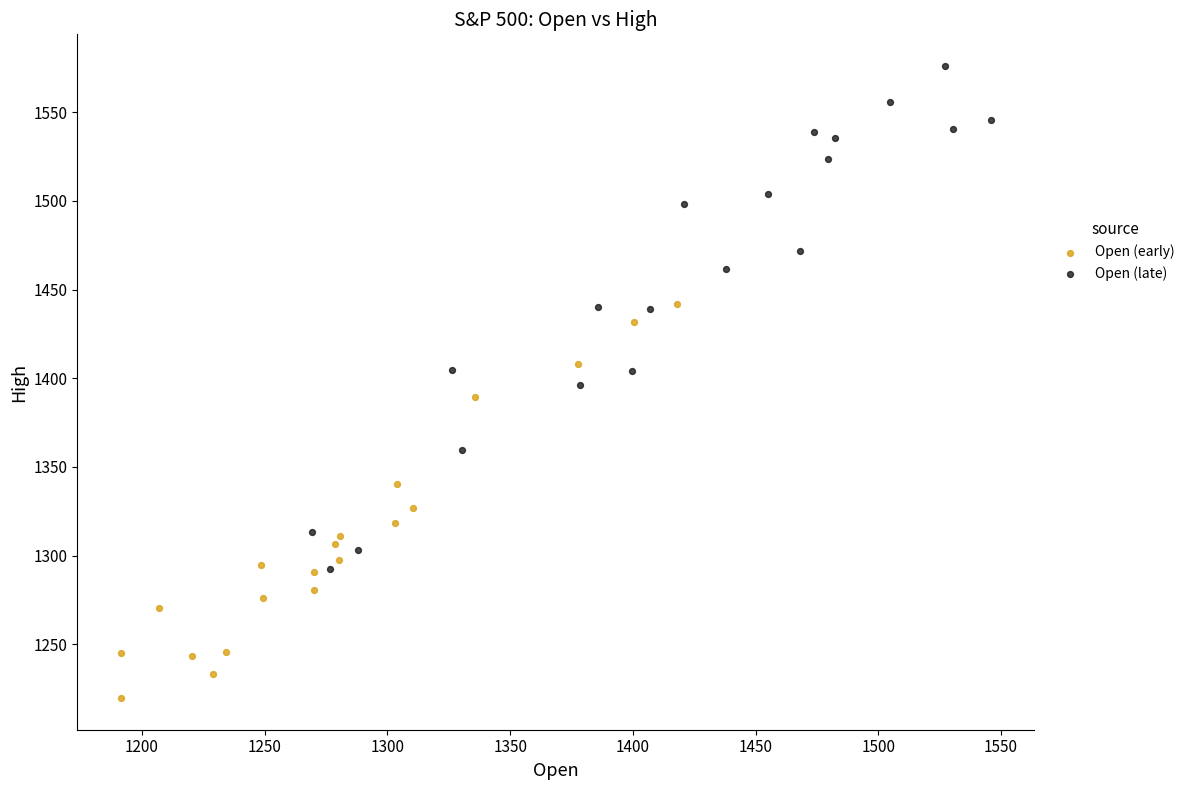

Which series has the widest spread of Y values?

Open (late)